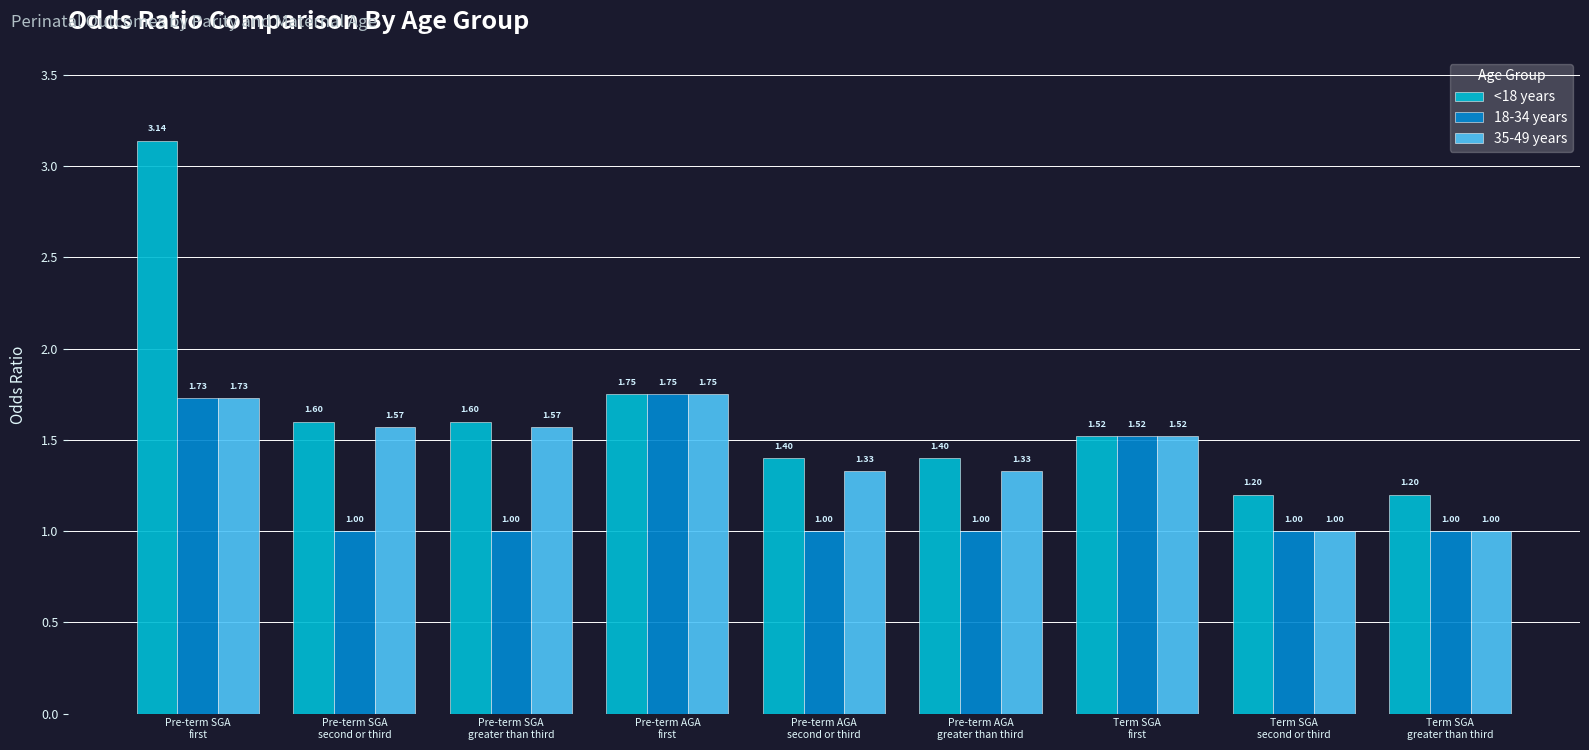

Rank the series by their average value, from highest to lowest.

<18 years, 35-49 years, 18-34 years